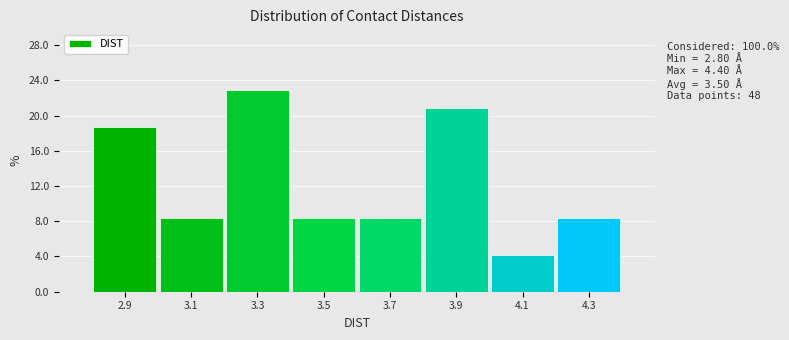

Over which range of the x-axis is the bar tallest?

3.2 to 3.4